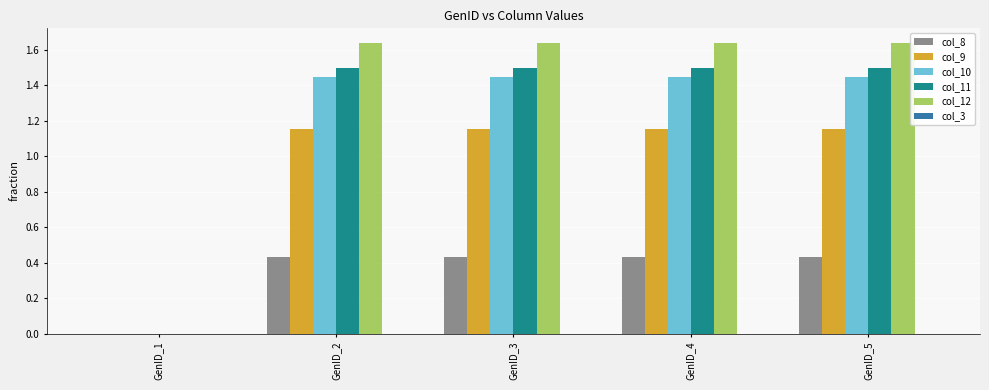

Where is col_12 nearest to the value 0?

GenID_1